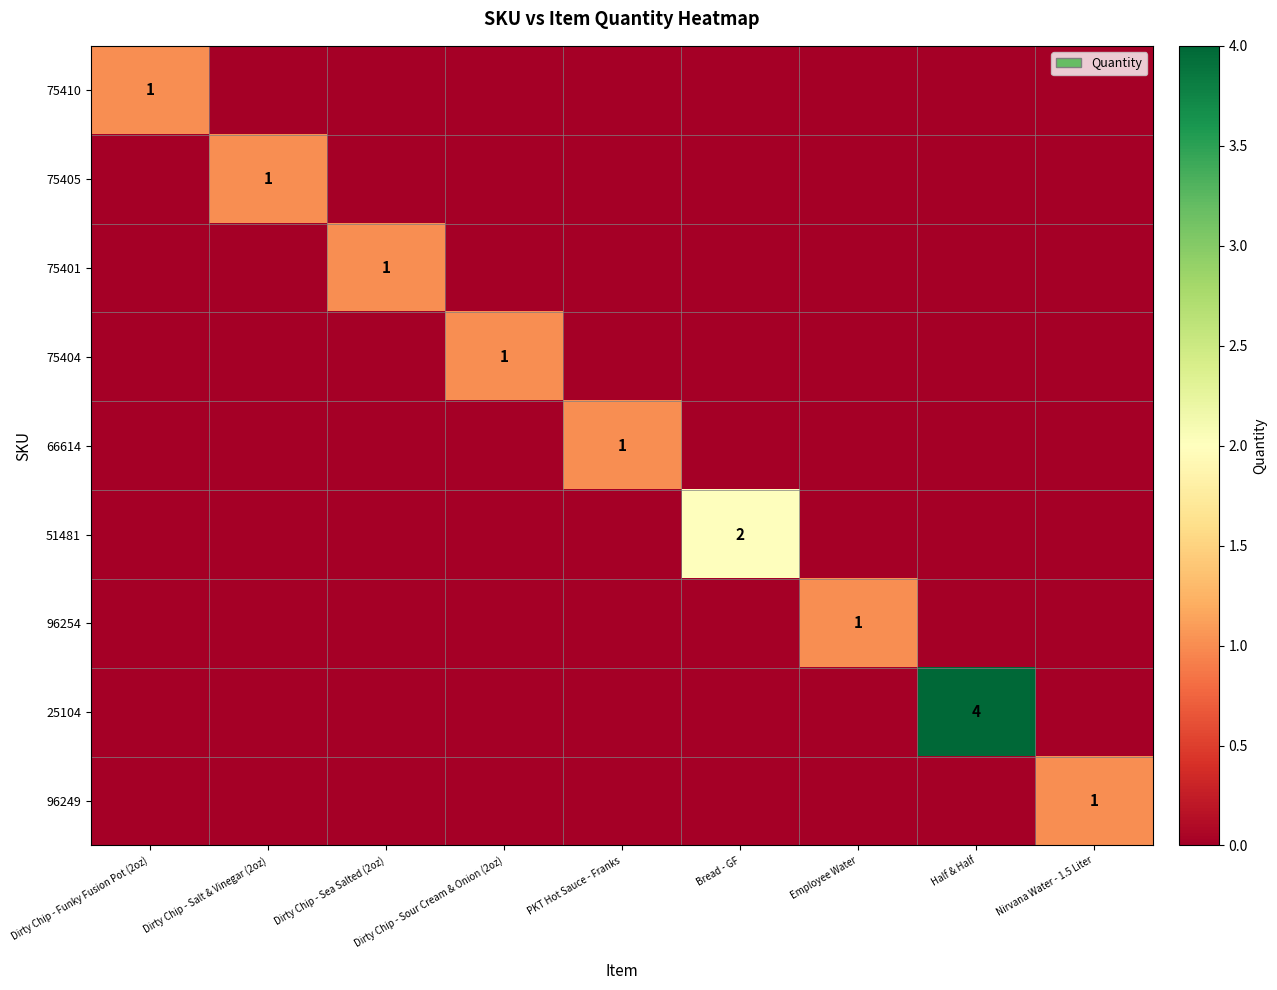

True or false: 25104 has a value of 3 at Half & Half.

False